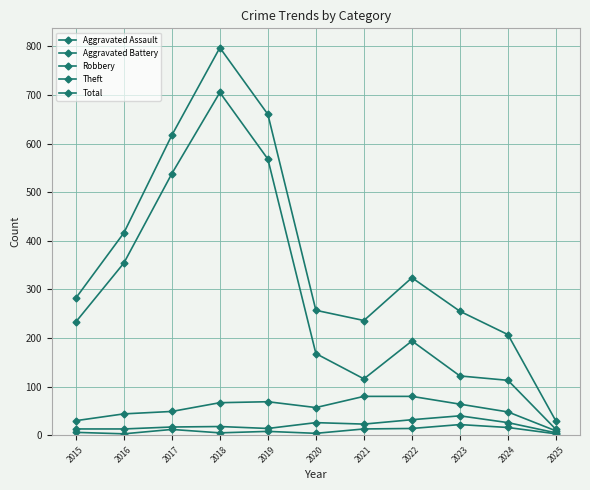

Count the number of data series in this chart.

5